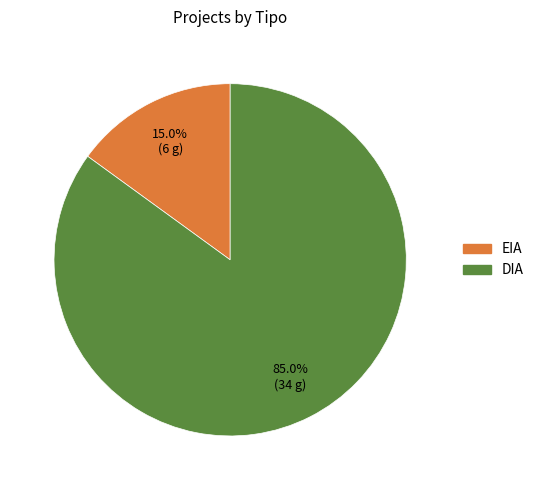

Is there any slice that represents more than half of the pie?

Yes